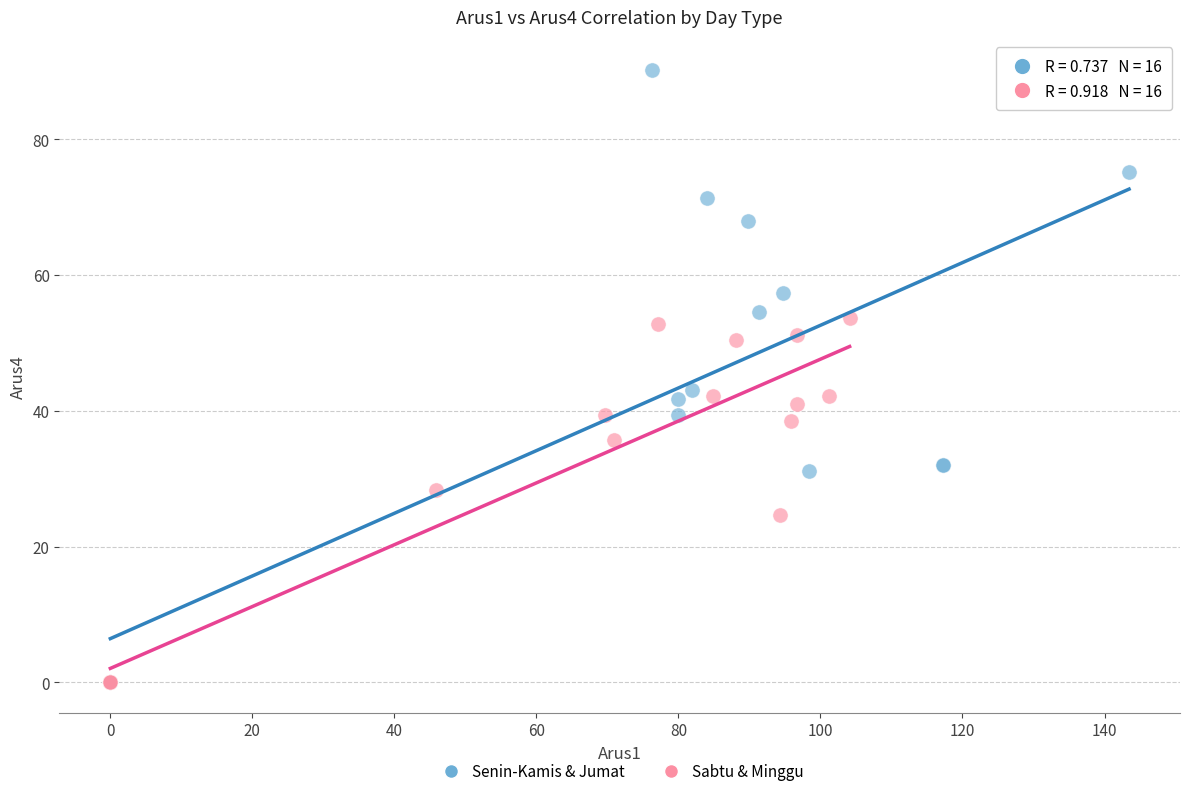

Which series reaches the maximum Y coordinate?

Senin-Kamis & Jumat